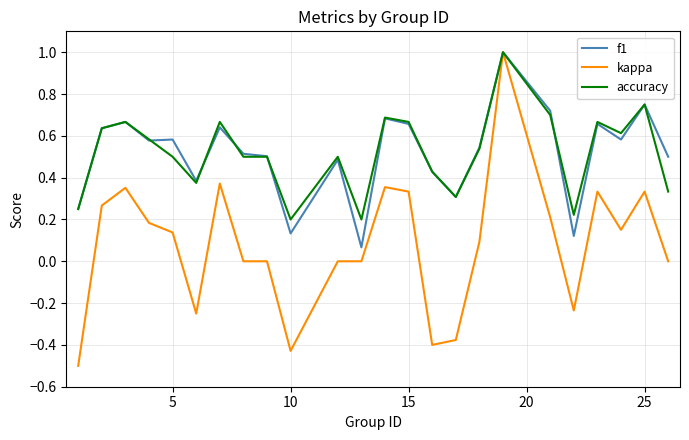

Which series has the widest spread of values?

kappa